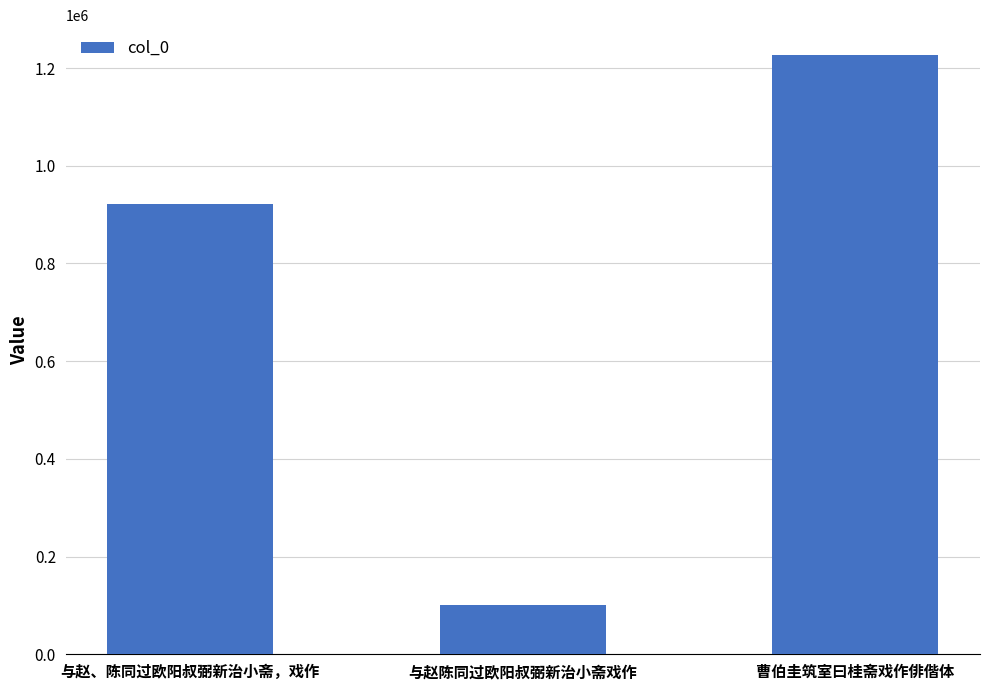

Which category has the lowest value across all series?

与赵陈同过欧阳叔弼新治小斋戏作